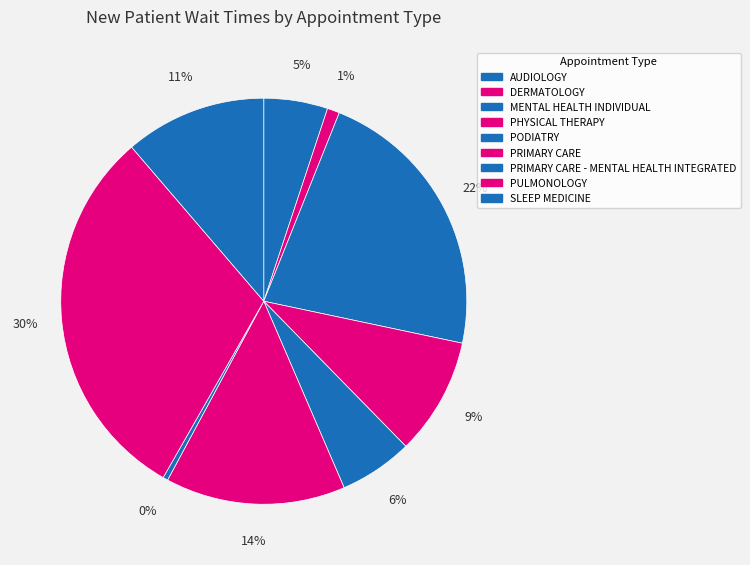

To the nearest percent, what portion does PHYSICAL THERAPY represent?

9%